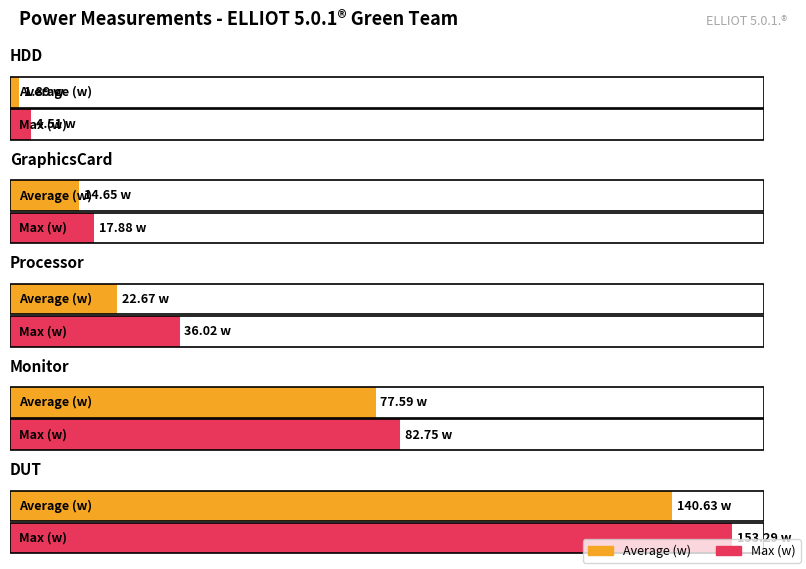

What is the value of the Max (w) bar at the 2nd from the left?

17.9